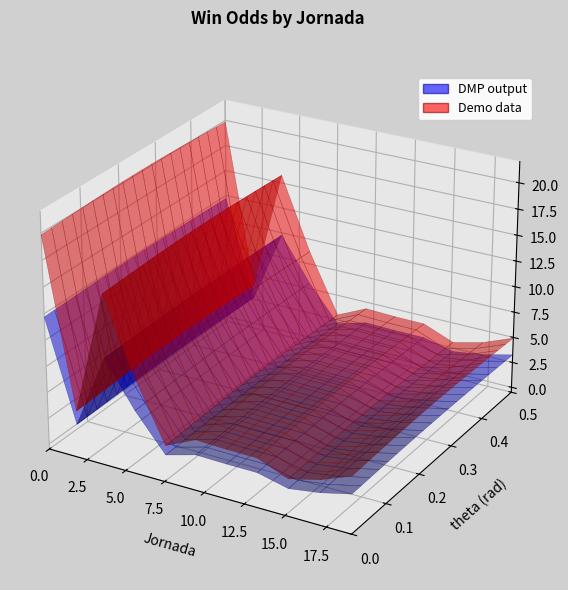

Reading right to left, extract all data points from this chart.

19=4.9	17=3.7	15=3.0	14=4.3	13=4.1	9=4.4	7=2.4	4=17.0	2=4.2	1=2.2	0=19.8